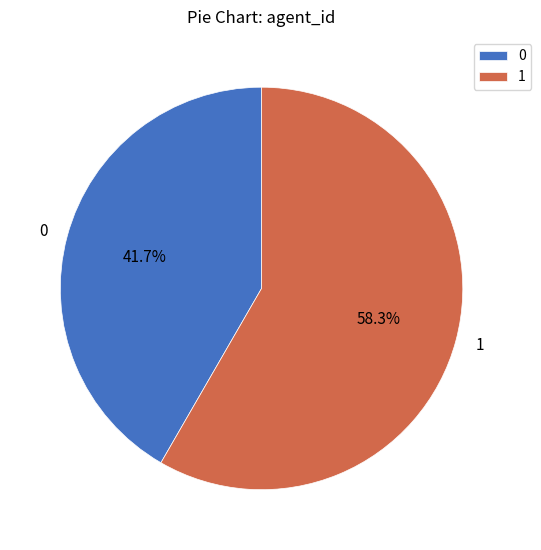

Is it true that 0 is 29% of the pie?

False